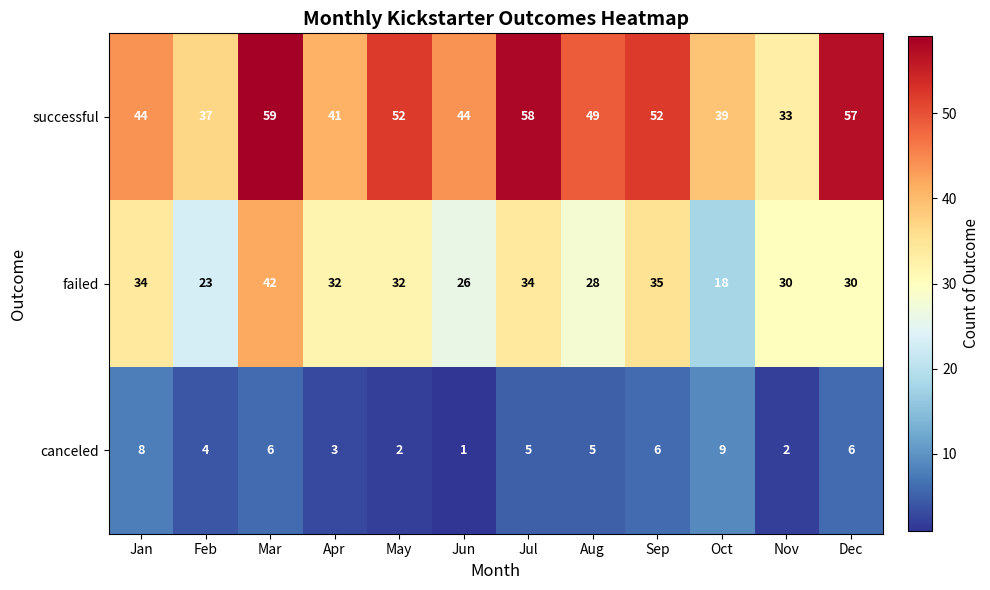

Rank the series by their average value, from highest to lowest.

successful, failed, canceled